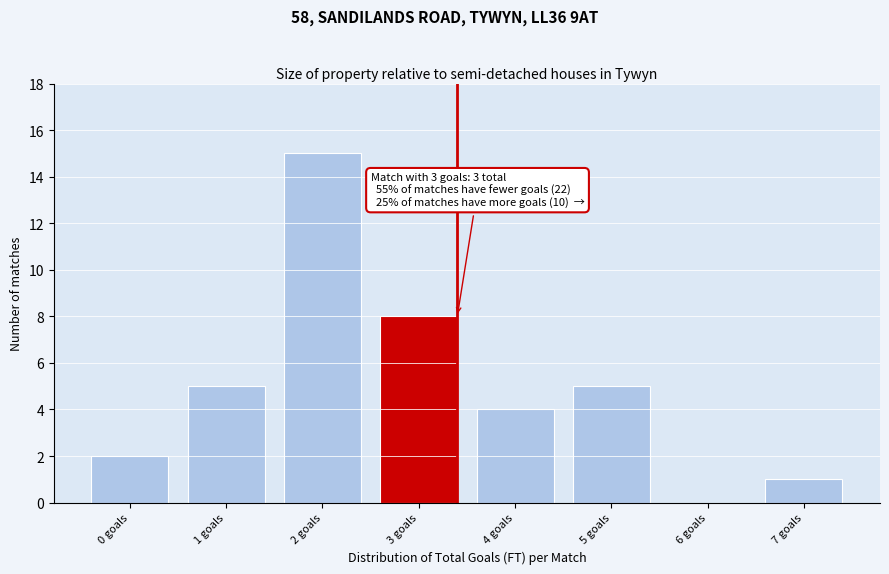

Reading left to right, list all the values displayed in this chart.

0 goals=2	1 goals=5	2 goals=15	3 goals=8	4 goals=4	5 goals=5	6 goals=0	7 goals=1